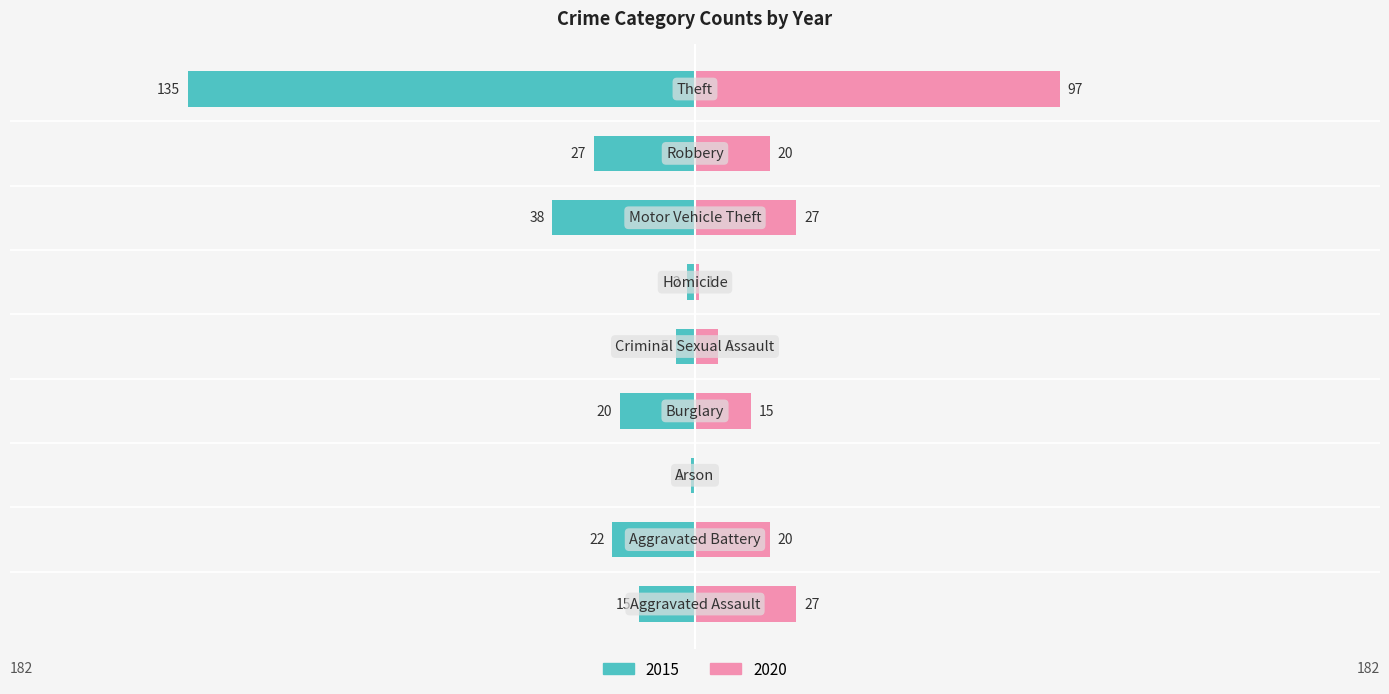

The 2020 series shows 5 at Aggravated Battery. True or false?

False